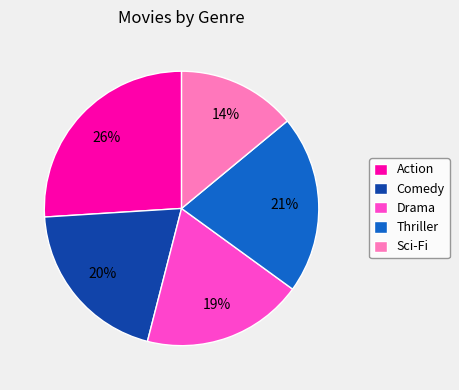

Do Drama and Action together represent more than half of the pie?

No